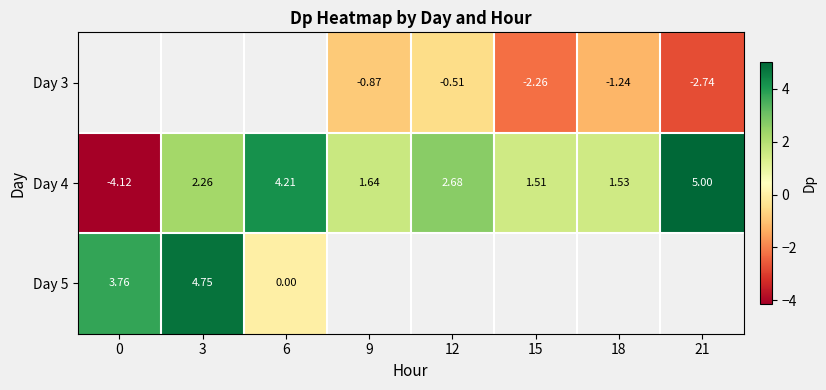

How many distinct data groups are displayed?

3